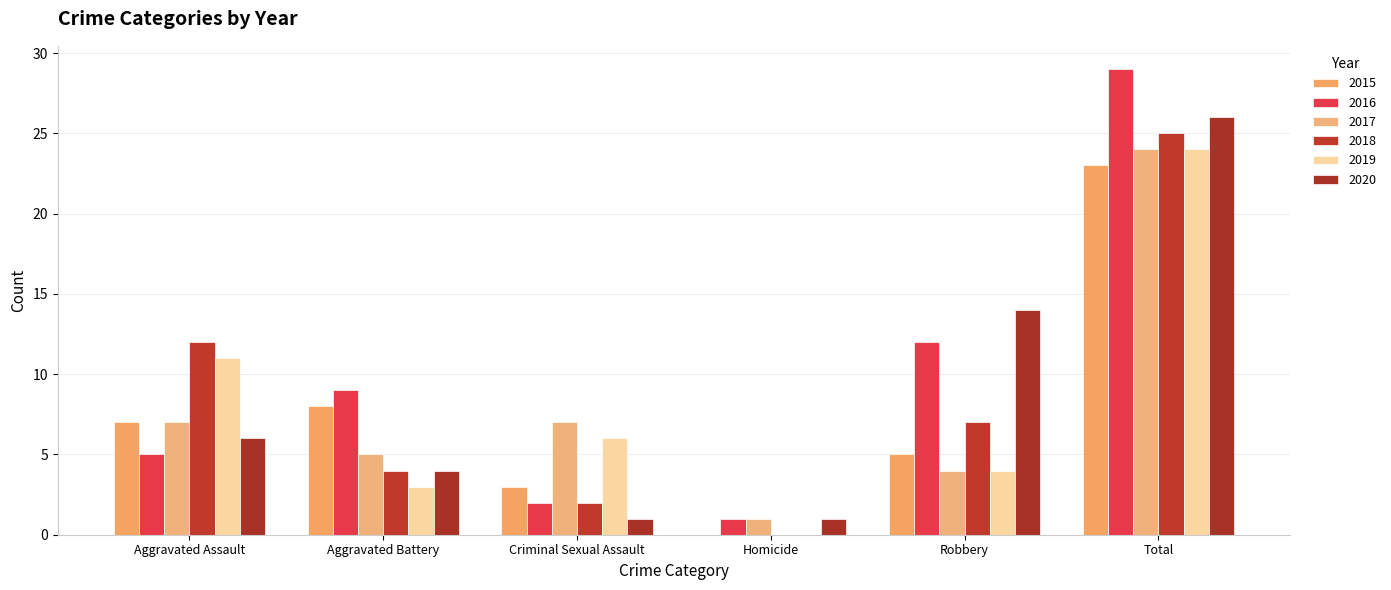

What is the average value of the 2018 series?

8